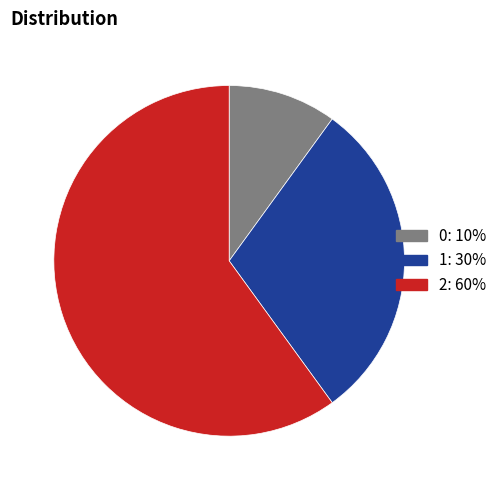

Approximately how many times larger is the value at 1 compared to 2?

0.5